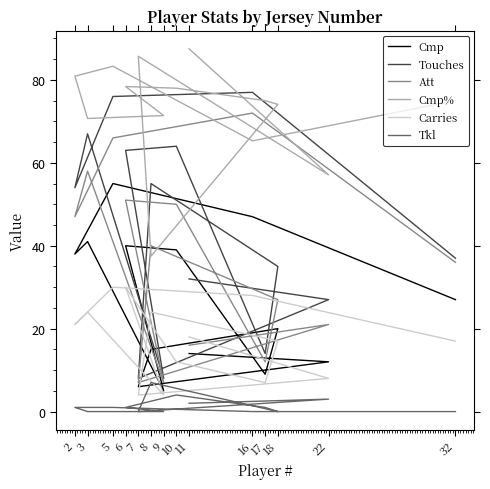

Which series changed the most between 18 and 3?

Touches